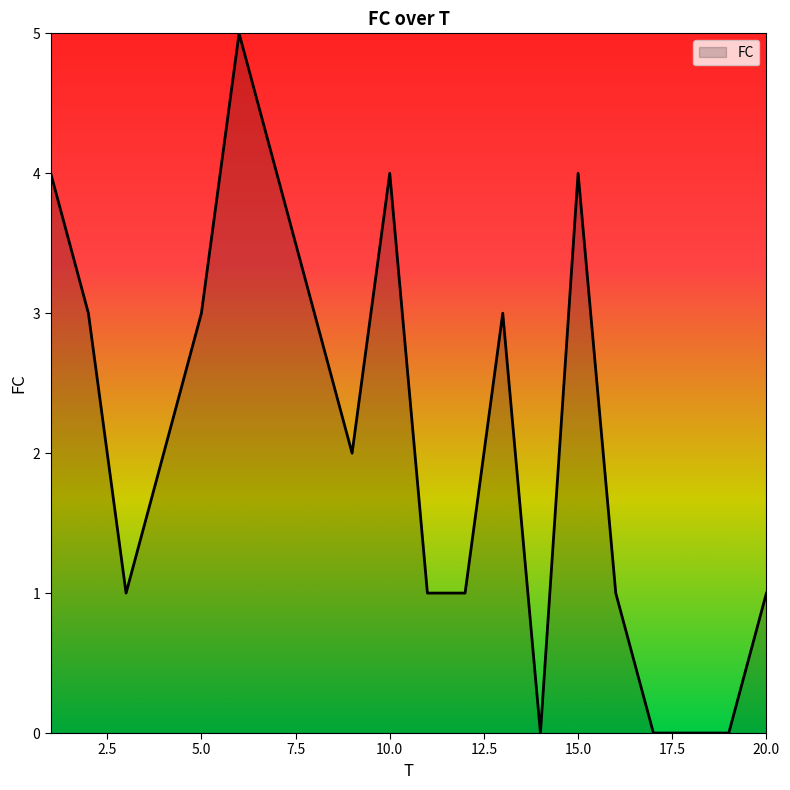

What is the sum of all values?

42